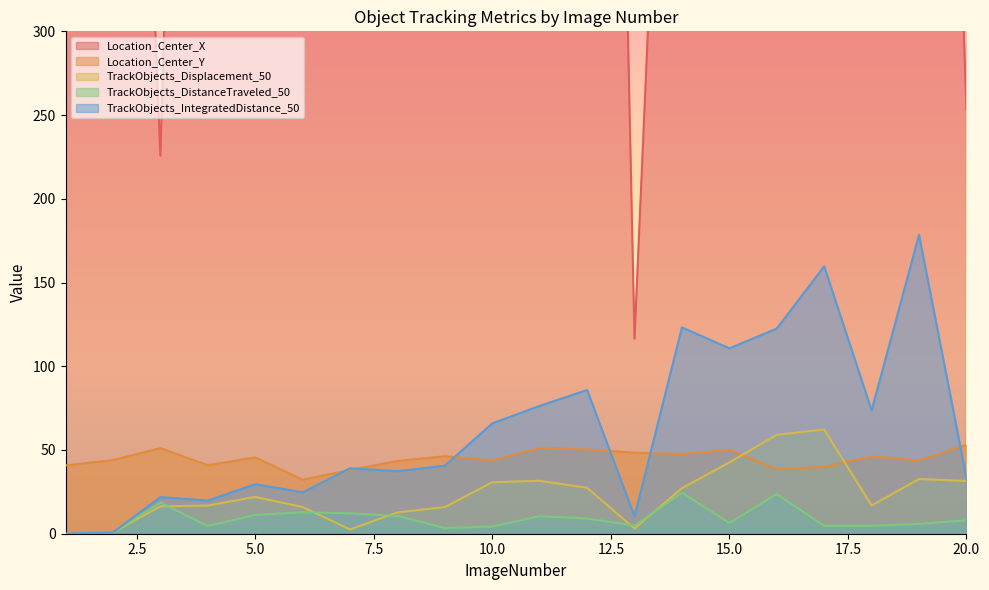

What is the difference between the TrackObjects_Displacement_50 values at 8 and 16?

46.3